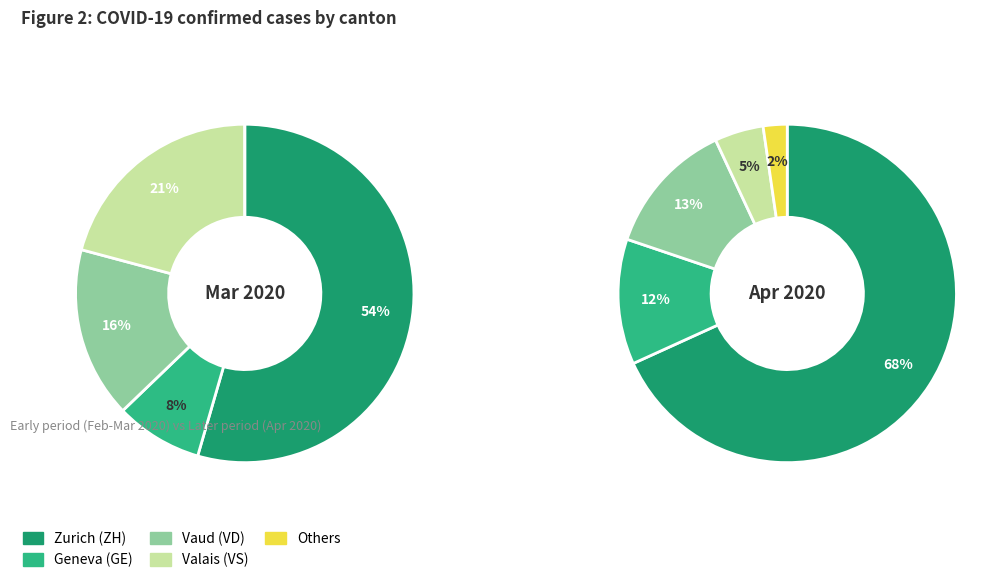

True or false: 32 accounts for 16% of the total.

False